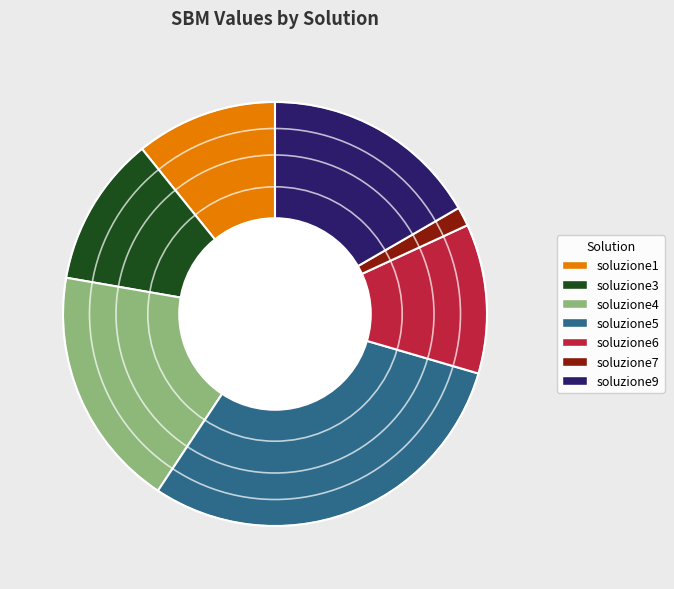

What is the smallest slice in the pie chart?

soluzione7